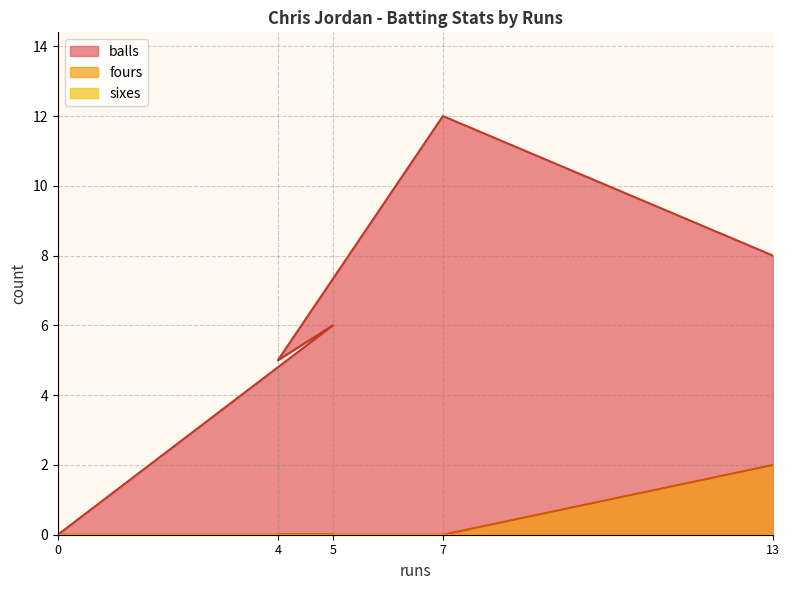

What is the maximum value shown in the chart?

12